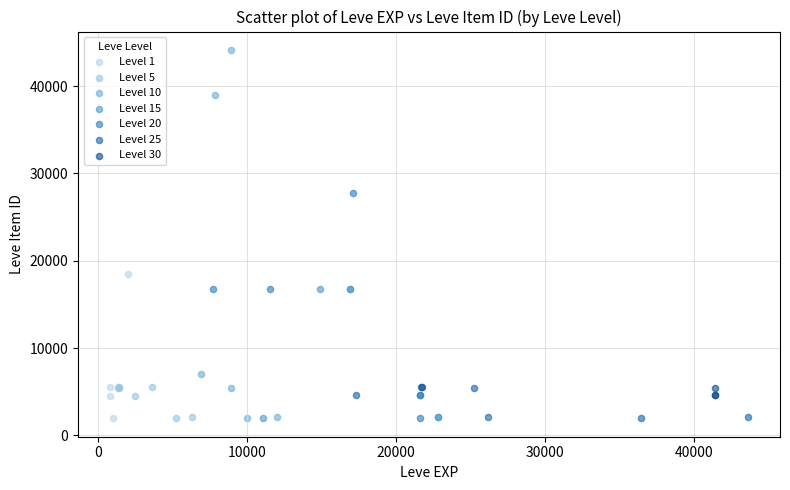

Which series reaches the maximum Y coordinate?

Level 10